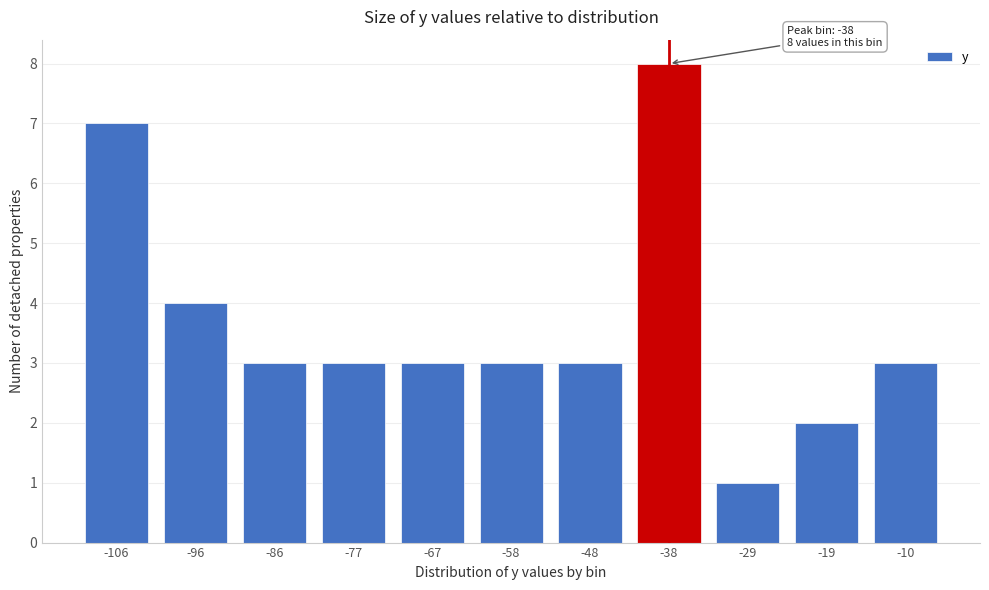

Reading left to right, what are all the values shown in this chart?

7	4	3	3	3	3	3	8	1	2	3